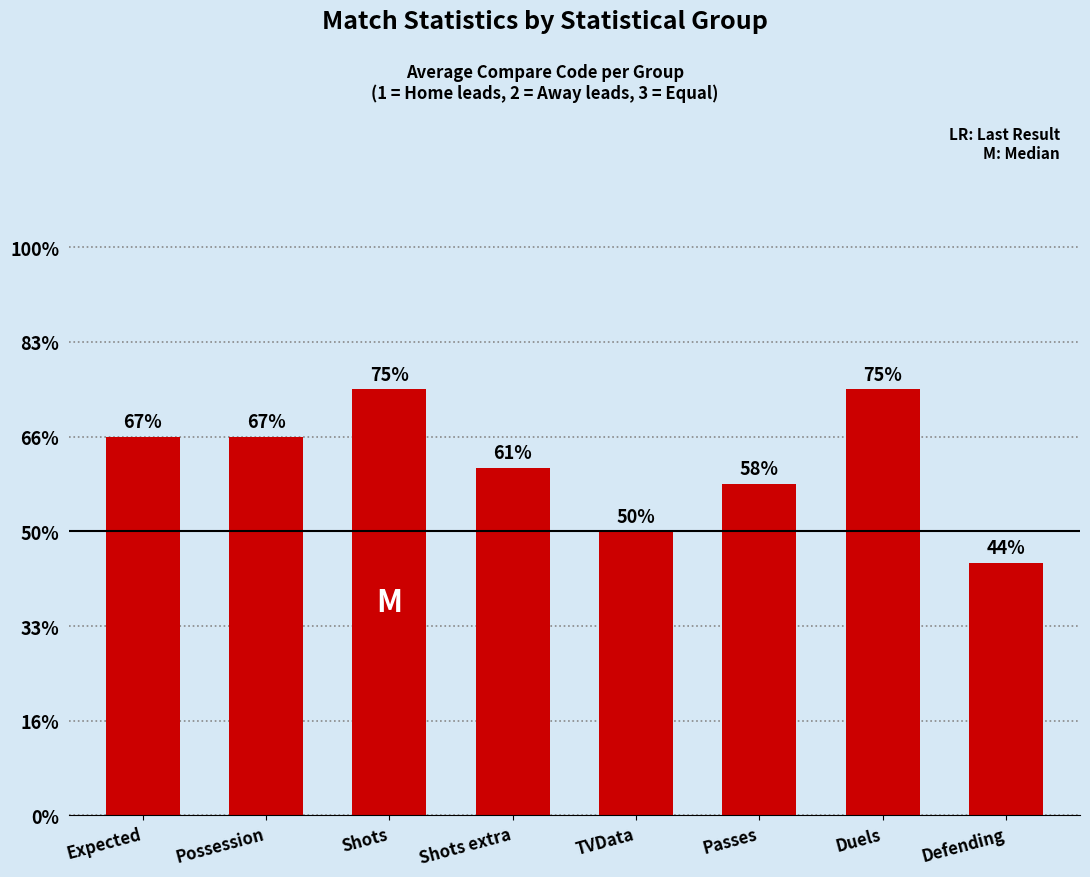

Between Shots extra and Shots, which is larger?

Shots